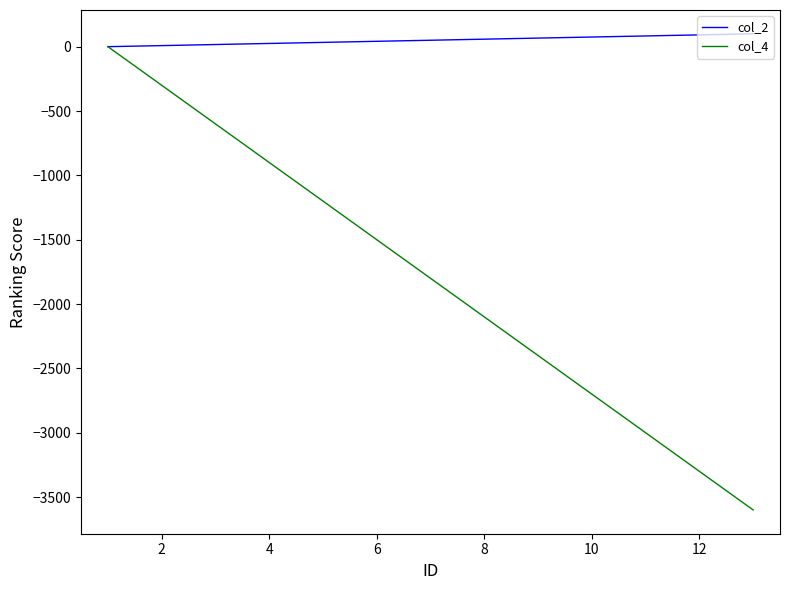

What are all the series names shown in the legend?

col_2, col_4